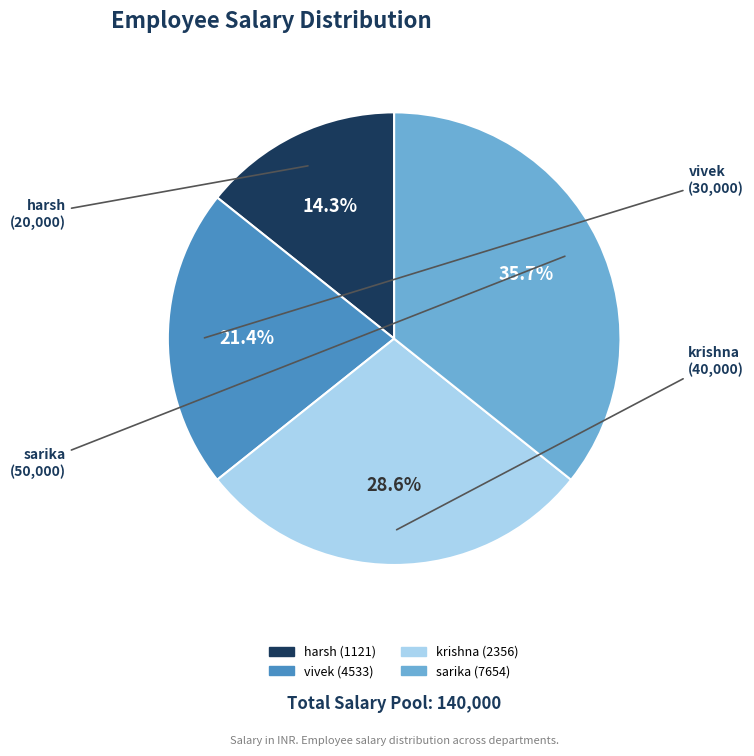

Combined, do sarika (7654) and krishna (2356) account for over 50%?

Yes